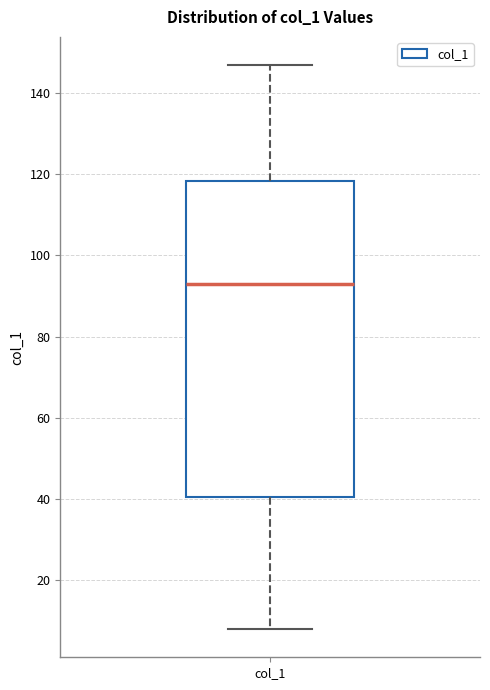

Where is the lower edge of the box for col_1 on the y-axis? The values are not printed on the chart, so give them approximately, as read against the axis.

40